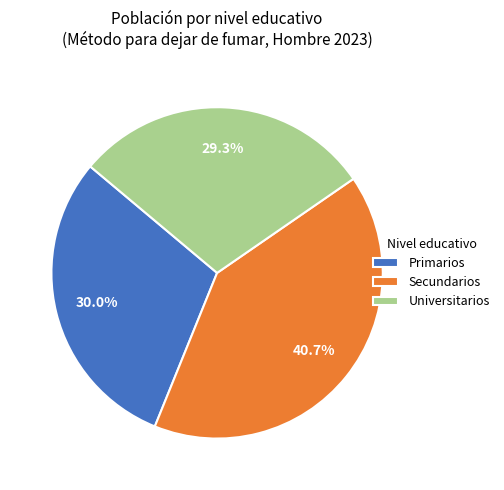

What percentage is the Secundarios slice, to the nearest percent?

41%